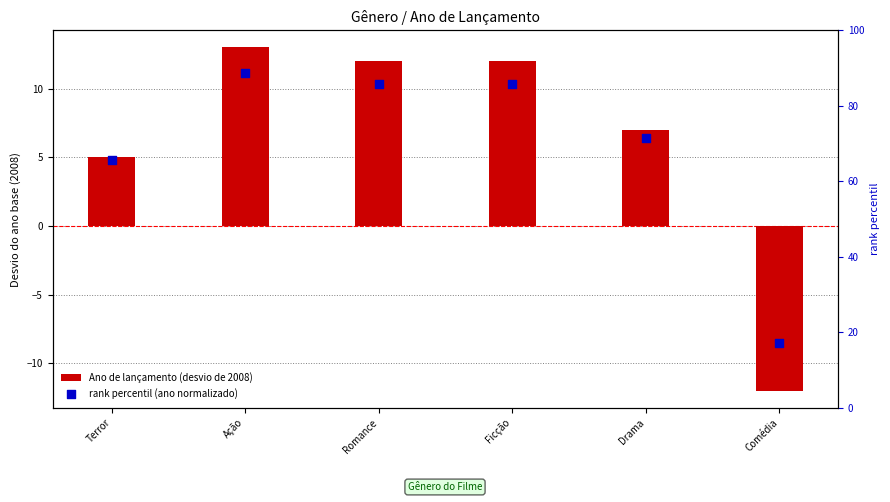

What is the total value across all series at Drama?

78.4